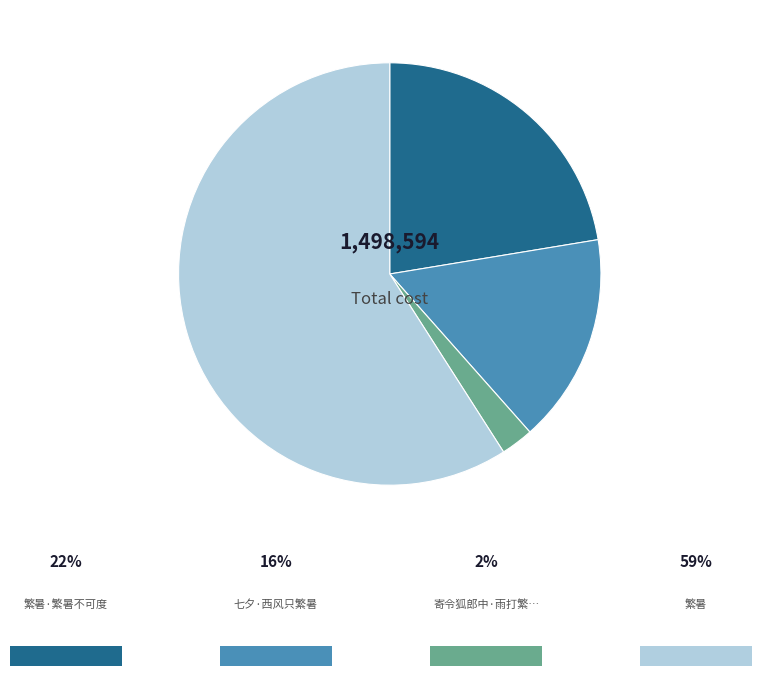

How many segments does this pie chart have?

4